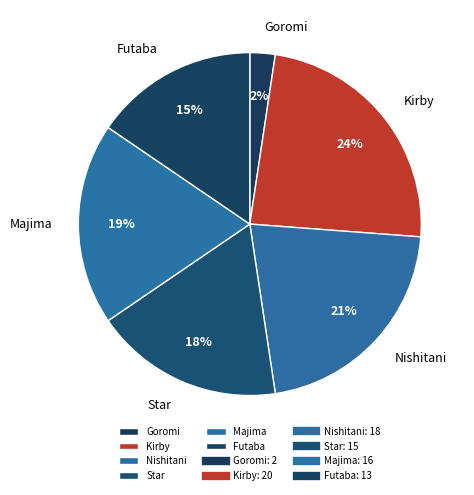

Which slice is the smallest?

Goromi